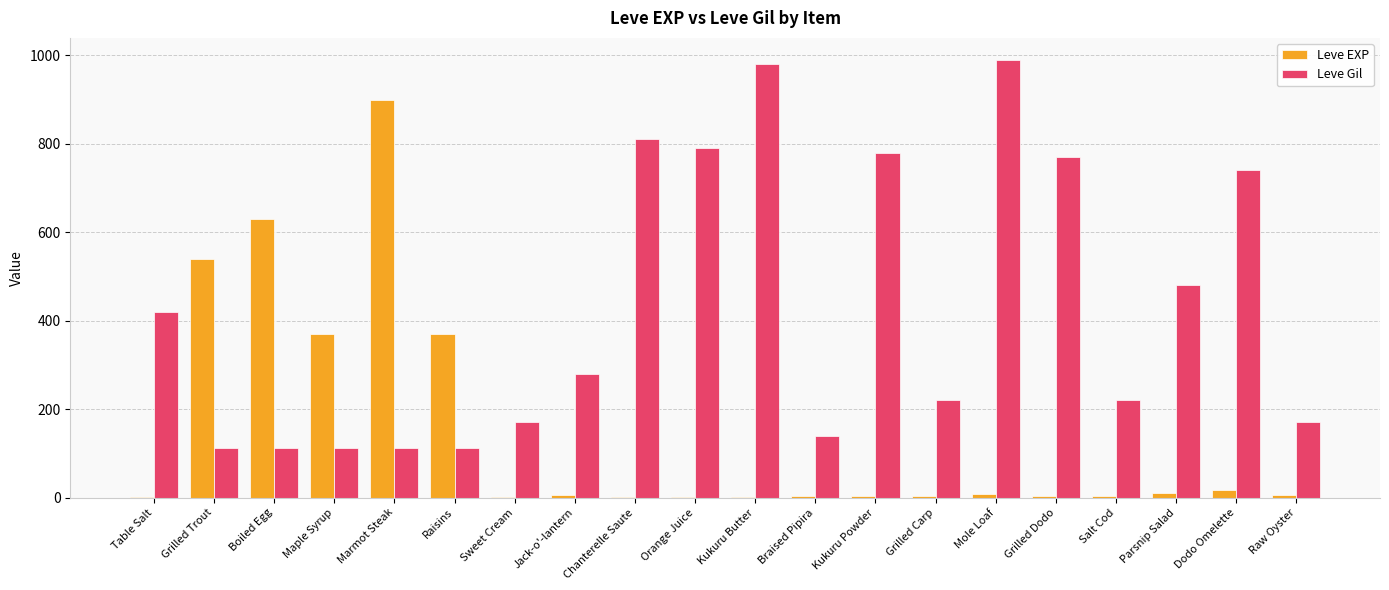

True or false: Leve Gil has a value of 109 at Jack-o'-lantern.

False